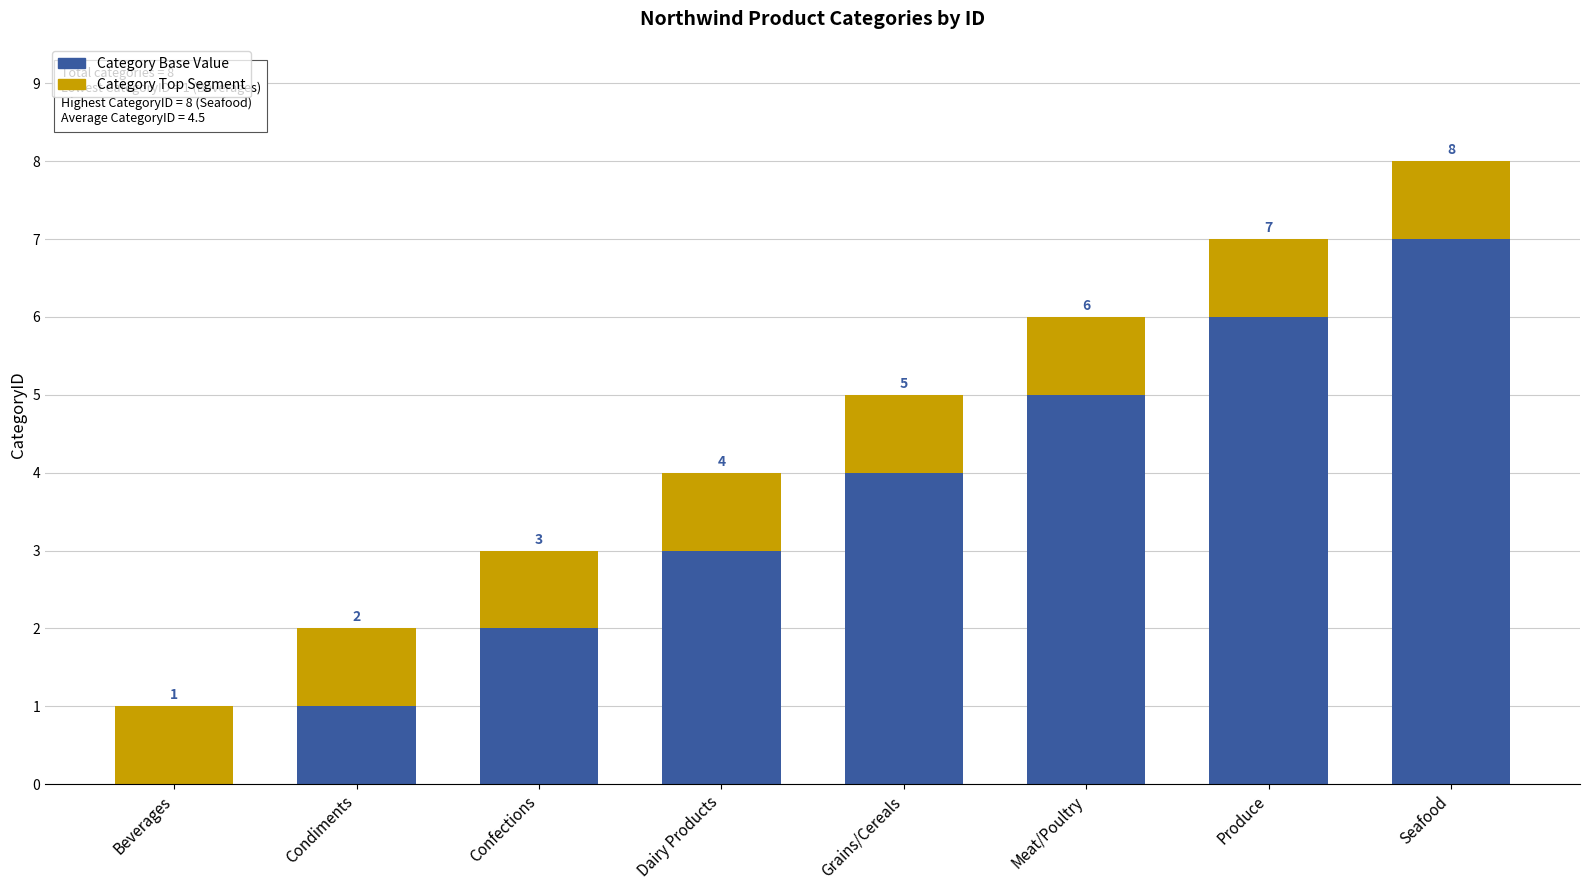

What value does the Category Base Value series have at Produce?

6